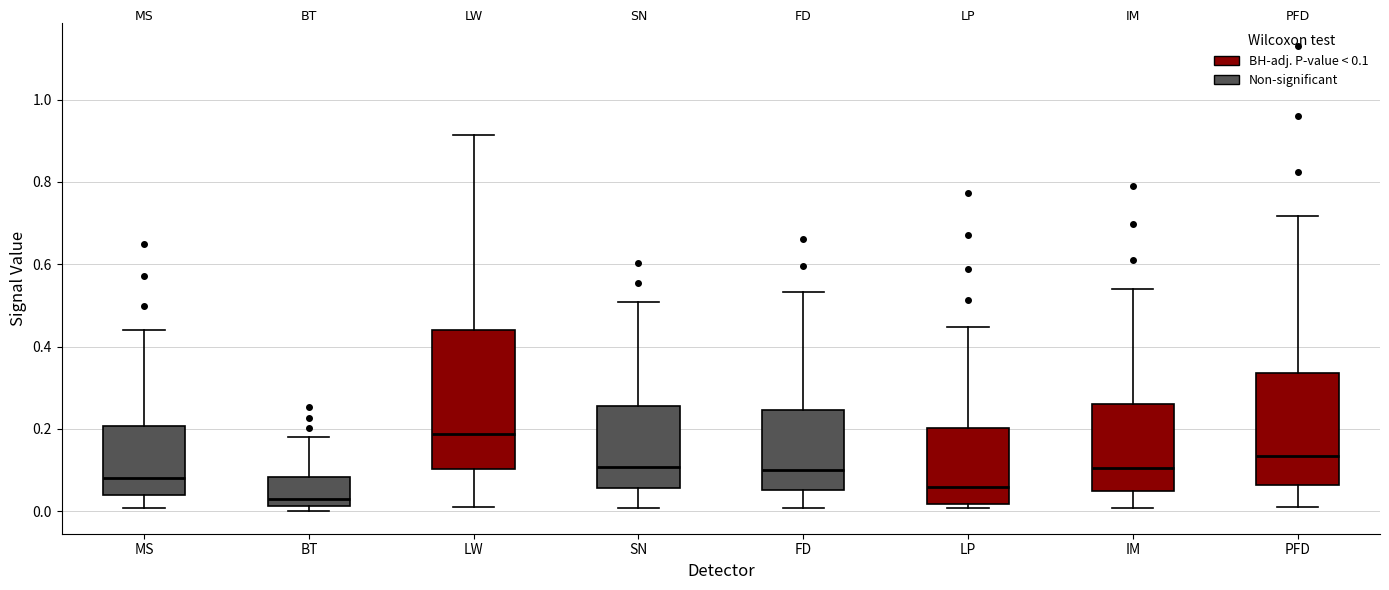

Reading left to right, read every box against the y-axis: the position of its median line, the range the box covers, and the ends of its whiskers. The values are not printed on the chart, so give them approximately, as read against the axis.

MS: median 0.08, box 0.04 to 0.20, whiskers 0.00 to 0.44
BT: median 0.02 (just above the box's lower edge), box 0.02 to 0.08, whiskers 0.00 to 0.18
LW: median 0.18, box 0.10 to 0.44, whiskers 0.02 to 0.92
SN: median 0.10, box 0.06 to 0.26, whiskers 0.00 to 0.50
FD: median 0.10, box 0.06 to 0.24, whiskers 0.00 to 0.54
LP: median 0.06, box 0.02 to 0.20, whiskers 0.00 to 0.44
IM: median 0.10, box 0.04 to 0.26, whiskers 0.00 to 0.54
PFD: median 0.14, box 0.06 to 0.34, whiskers 0.02 to 0.72